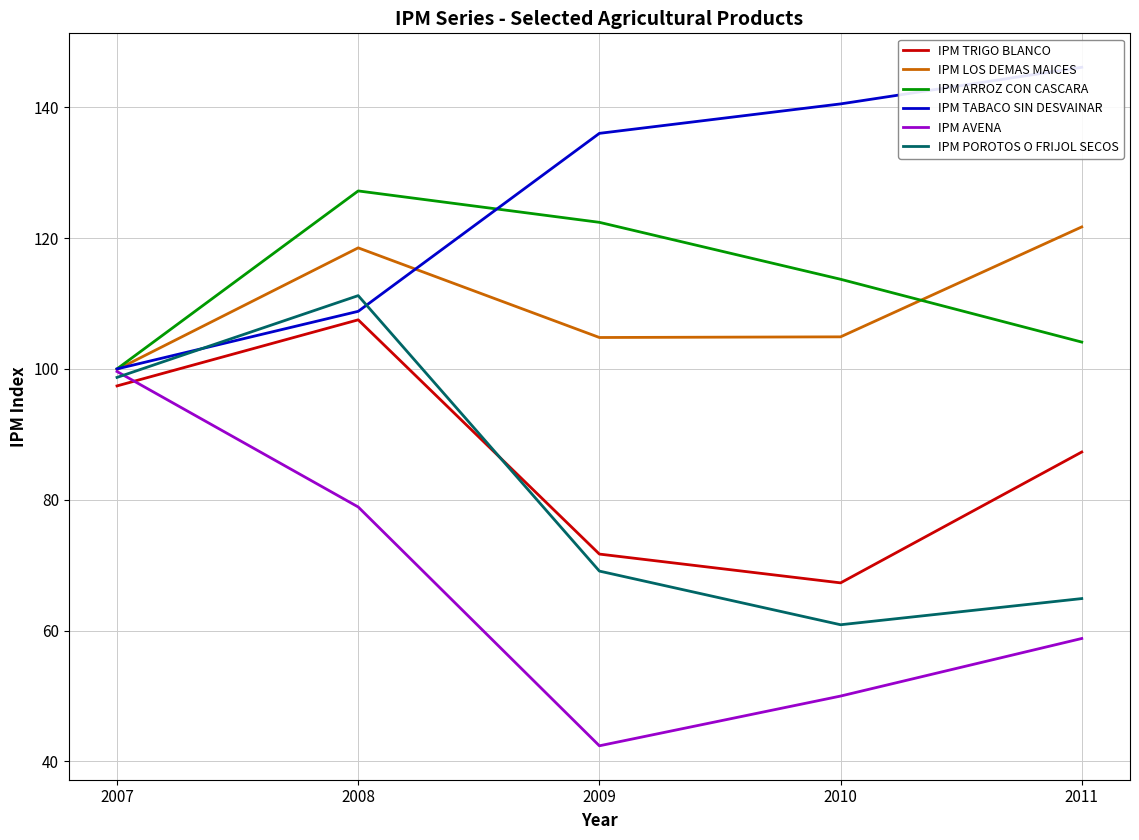

What is the minimum value for IPM POROTOS O FRIJOL SECOS?

60.9